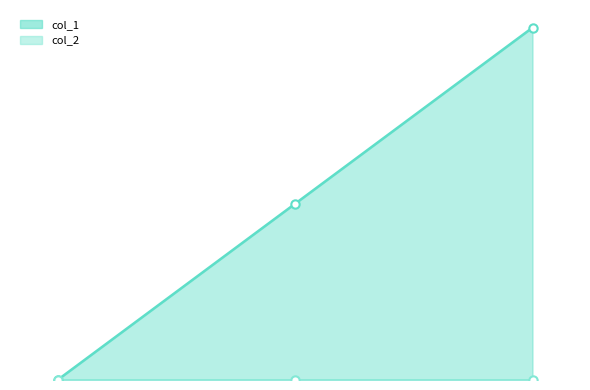

At which category does the chart reach its minimum across all series?

1487597646